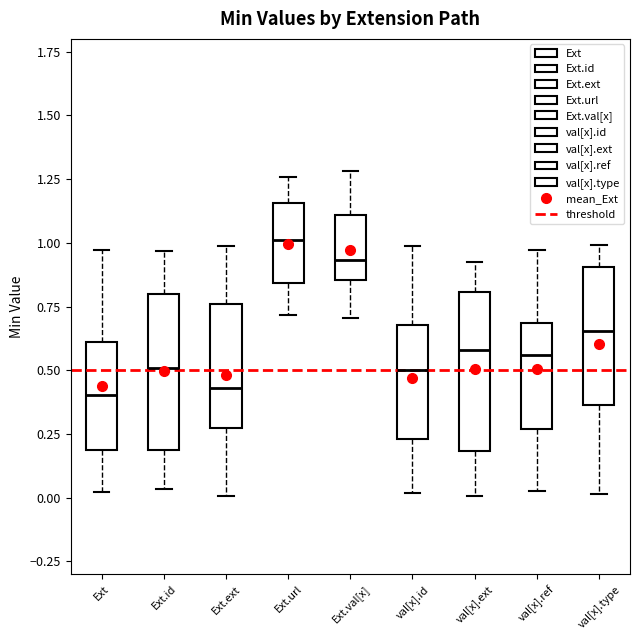

Reading left to right, transcribe this box plot: for each box, give where its median line is, the range the box spans, and where its two whiskers end, as read against the y-axis. The values are not printed on the chart, so give them approximately, as read against the axis.

Ext: median 0.40, box 0.20 to 0.60, whiskers 0.00 to 0.95
Ext.id: median 0.50, box 0.20 to 0.80, whiskers 0.05 to 0.95
Ext.ext: median 0.45, box 0.25 to 0.75, whiskers 0.00 to 1.00
Ext.url: median 1.00, box 0.85 to 1.15, whiskers 0.70 to 1.25
Ext.val[x]: median 0.95, box 0.85 to 1.10, whiskers 0.70 to 1.30
val[x].id: median 0.50, box 0.25 to 0.70, whiskers 0.00 to 1.00
val[x].ext: median 0.60, box 0.20 to 0.80, whiskers 0.00 to 0.90
val[x].ref: median 0.55, box 0.25 to 0.70, whiskers 0.00 to 0.95
val[x].type: median 0.65, box 0.35 to 0.90, whiskers 0.00 to 1.00